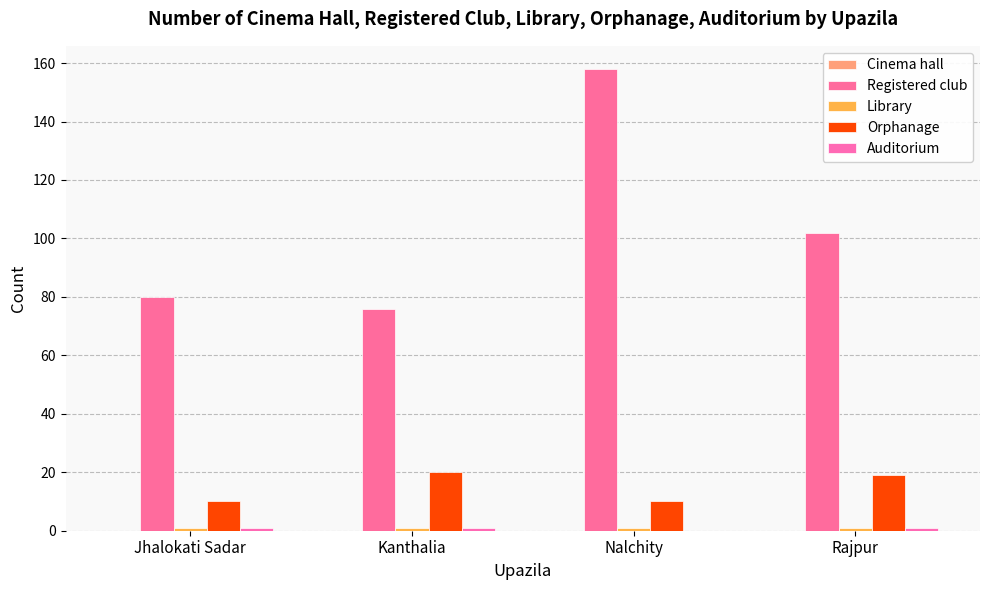

What is the difference between the maximum and minimum values in the Orphanage series?

10